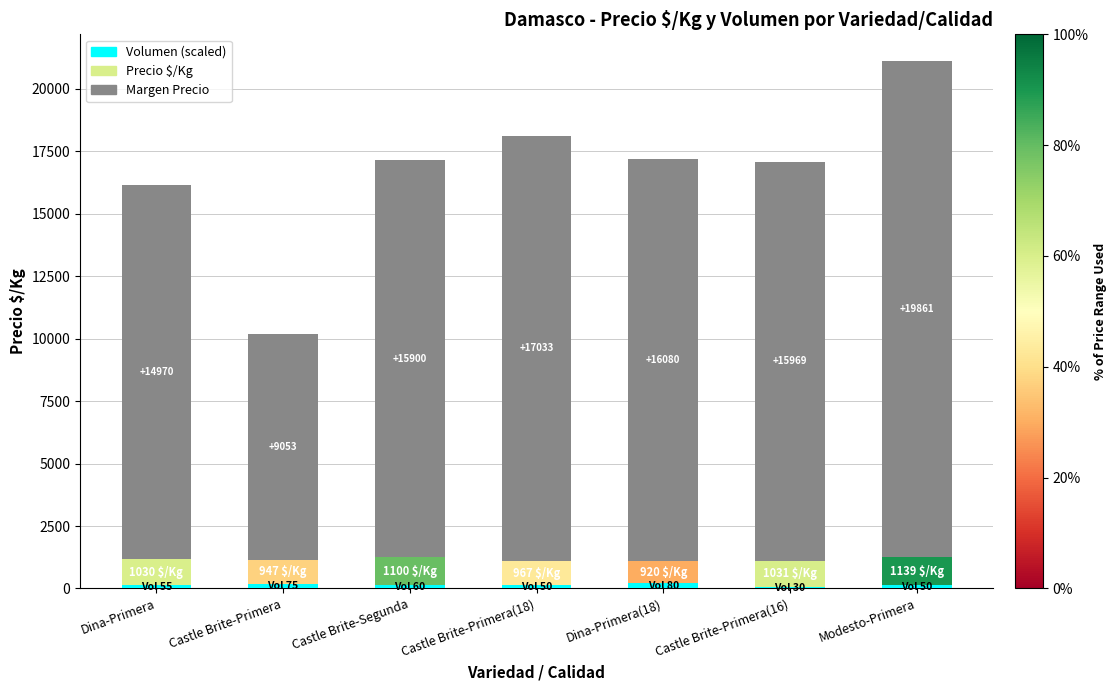

Count the number of data series in this chart.

3